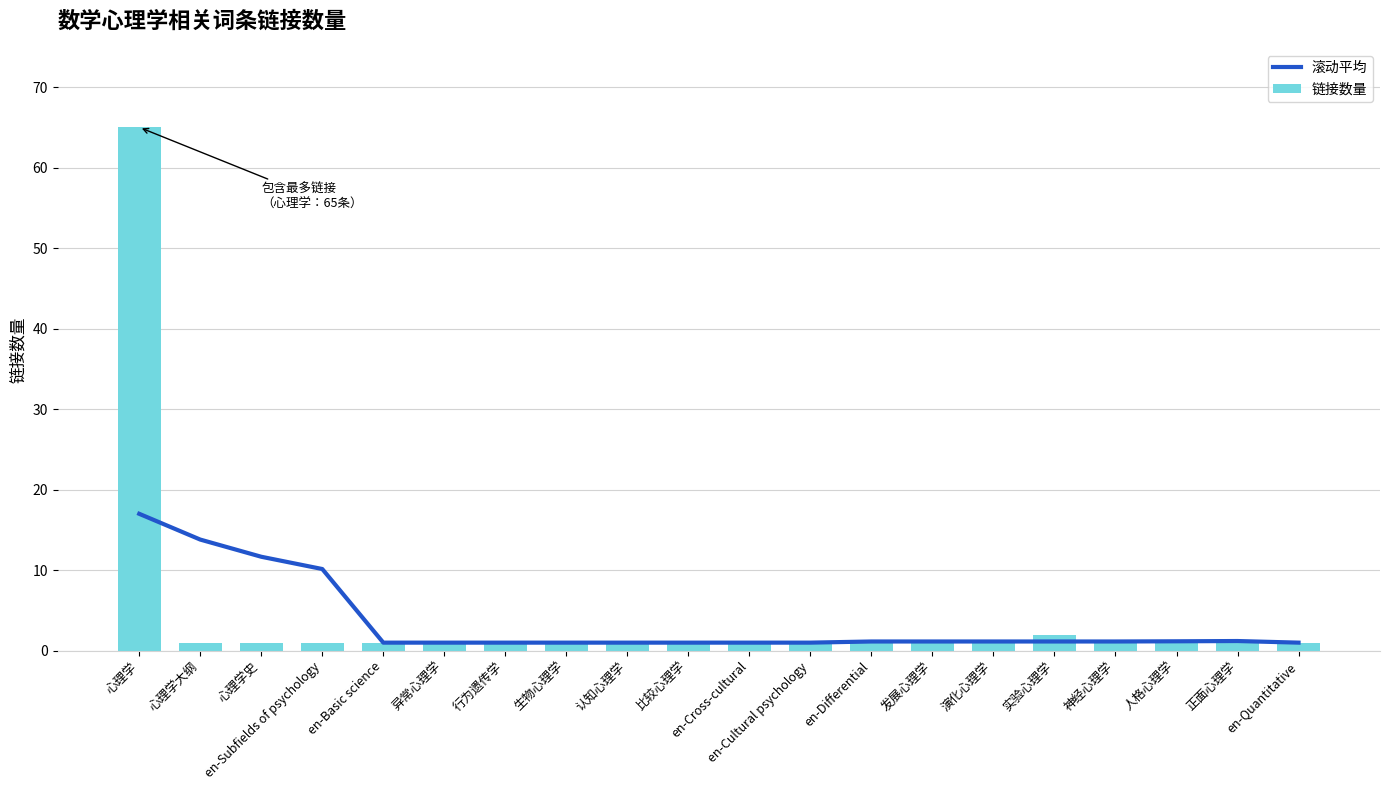

What is the minimum value shown in the chart?

1.0